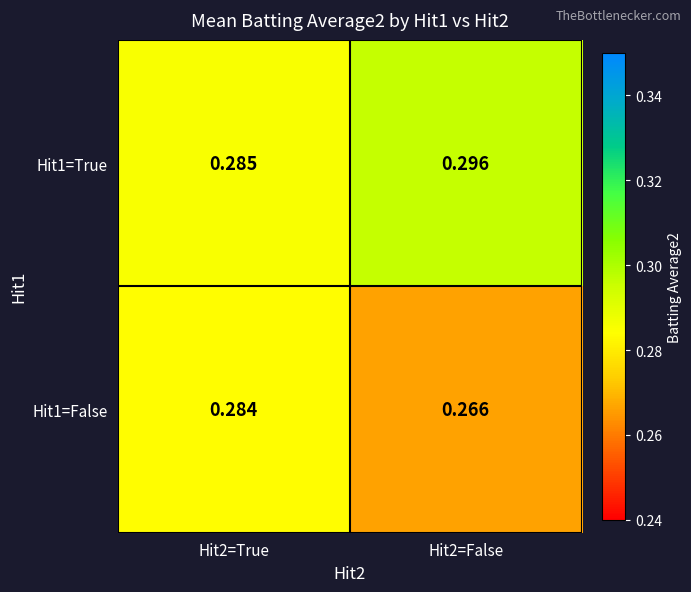

Is the value of Hit1=True at Hit2=True greater than the value of Hit1=False at Hit2=False?

Yes